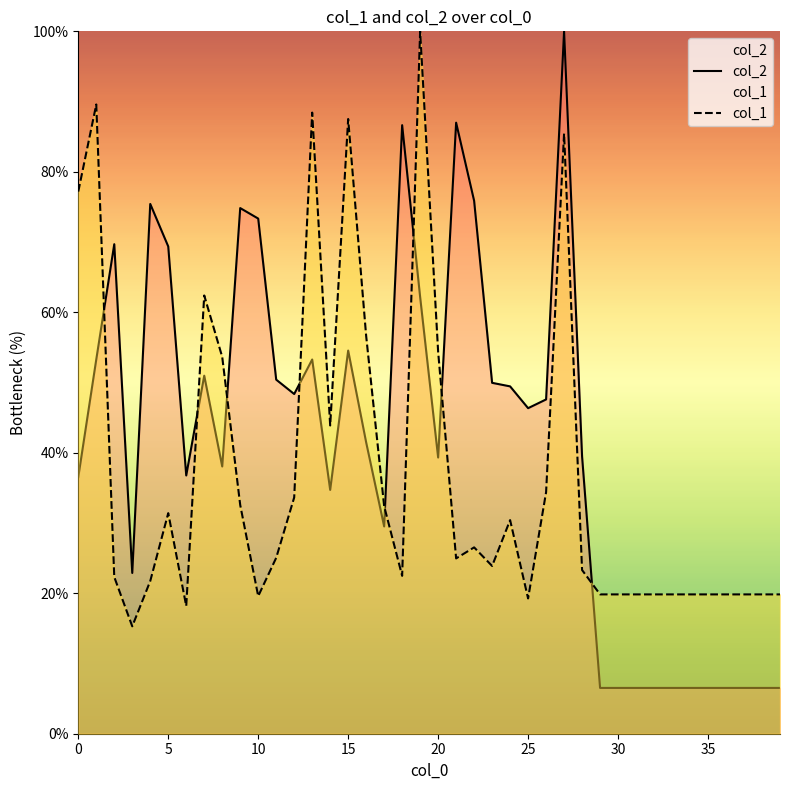

Reading left to right, transcribe all the data shown in this chart.

col_2: 36.5	53.3	69.7	22.9	75.4	69.4	36.8	51.0	38.0	74.8	73.3	50.4	48.4	53.3	34.7	54.5	41.5	29.5	86.6	62.2	39.3	87.0	75.9	50.0	49.5	46.3	47.6	100.0	39.5	6.5	6.5	6.5	6.5	6.5	6.5	6.5	6.5	6.5	6.5	6.5
col_1: 77.2	89.6	22.3	15.3	21.7	31.4	18.2	62.4	53.6	32.6	19.6	25.0	33.6	88.4	43.9	87.5	56.6	32.4	22.5	100.0	54.4	25.0	26.5	23.9	30.4	19.3	34.4	85.5	23.3	19.8	19.8	19.8	19.8	19.8	19.8	19.8	19.8	19.8	19.8	19.8